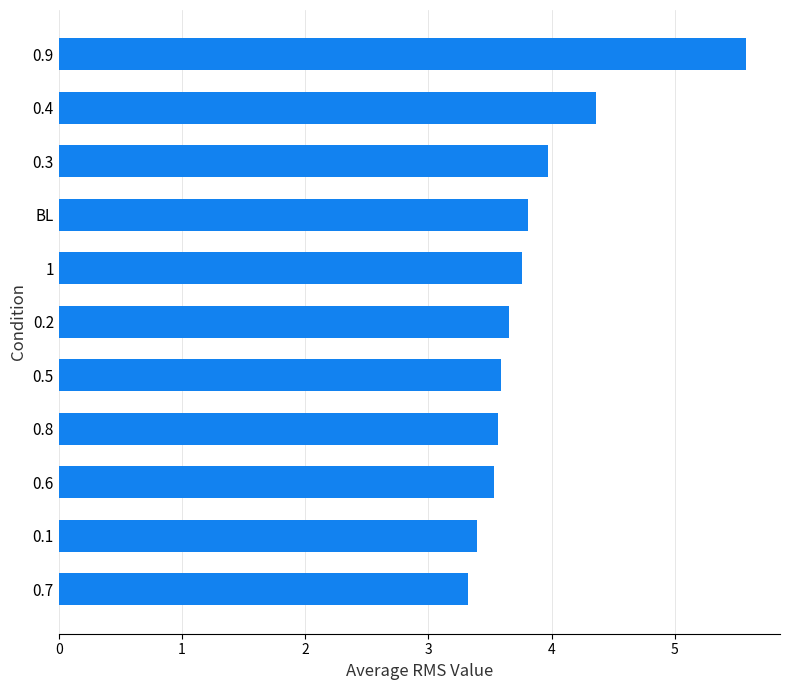

What is the ratio of the value at 0.9 to the value at BL?

1.5